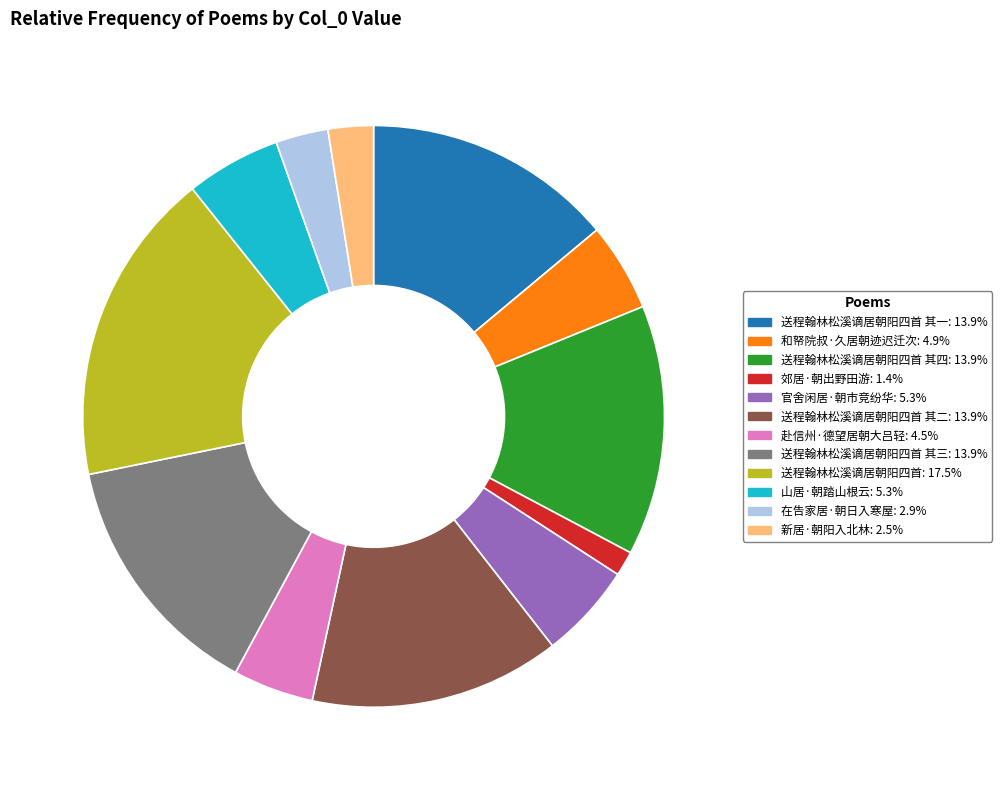

Combined, do 官舍闲居·朝市竞纷华: 5.3% and 赴信州·德望居朝大吕轻: 4.5% account for over 50%?

No